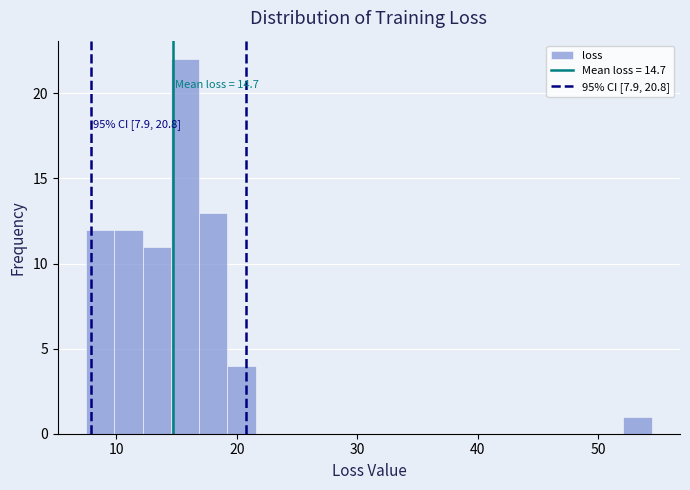

Around what value on the x-axis is the tallest bar? Give the approximate position of its centre, as read against the axis.

16